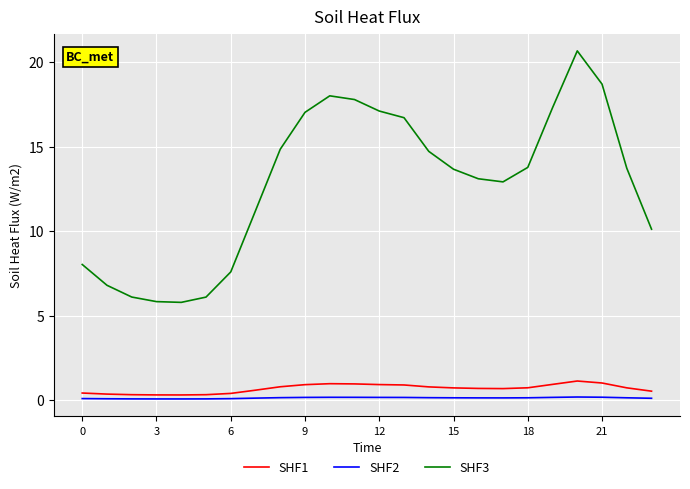

Rank the series by their maximum value, from highest to lowest.

SHF3, SHF1, SHF2